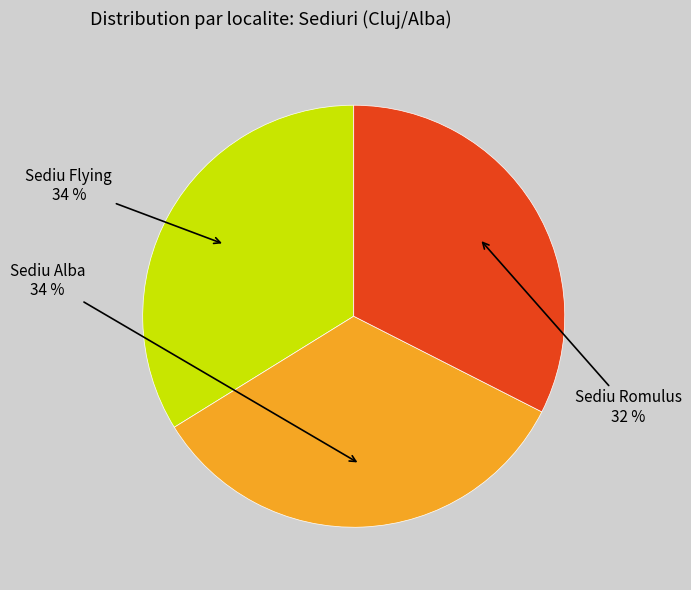

Is there any slice that represents more than half of the pie?

No